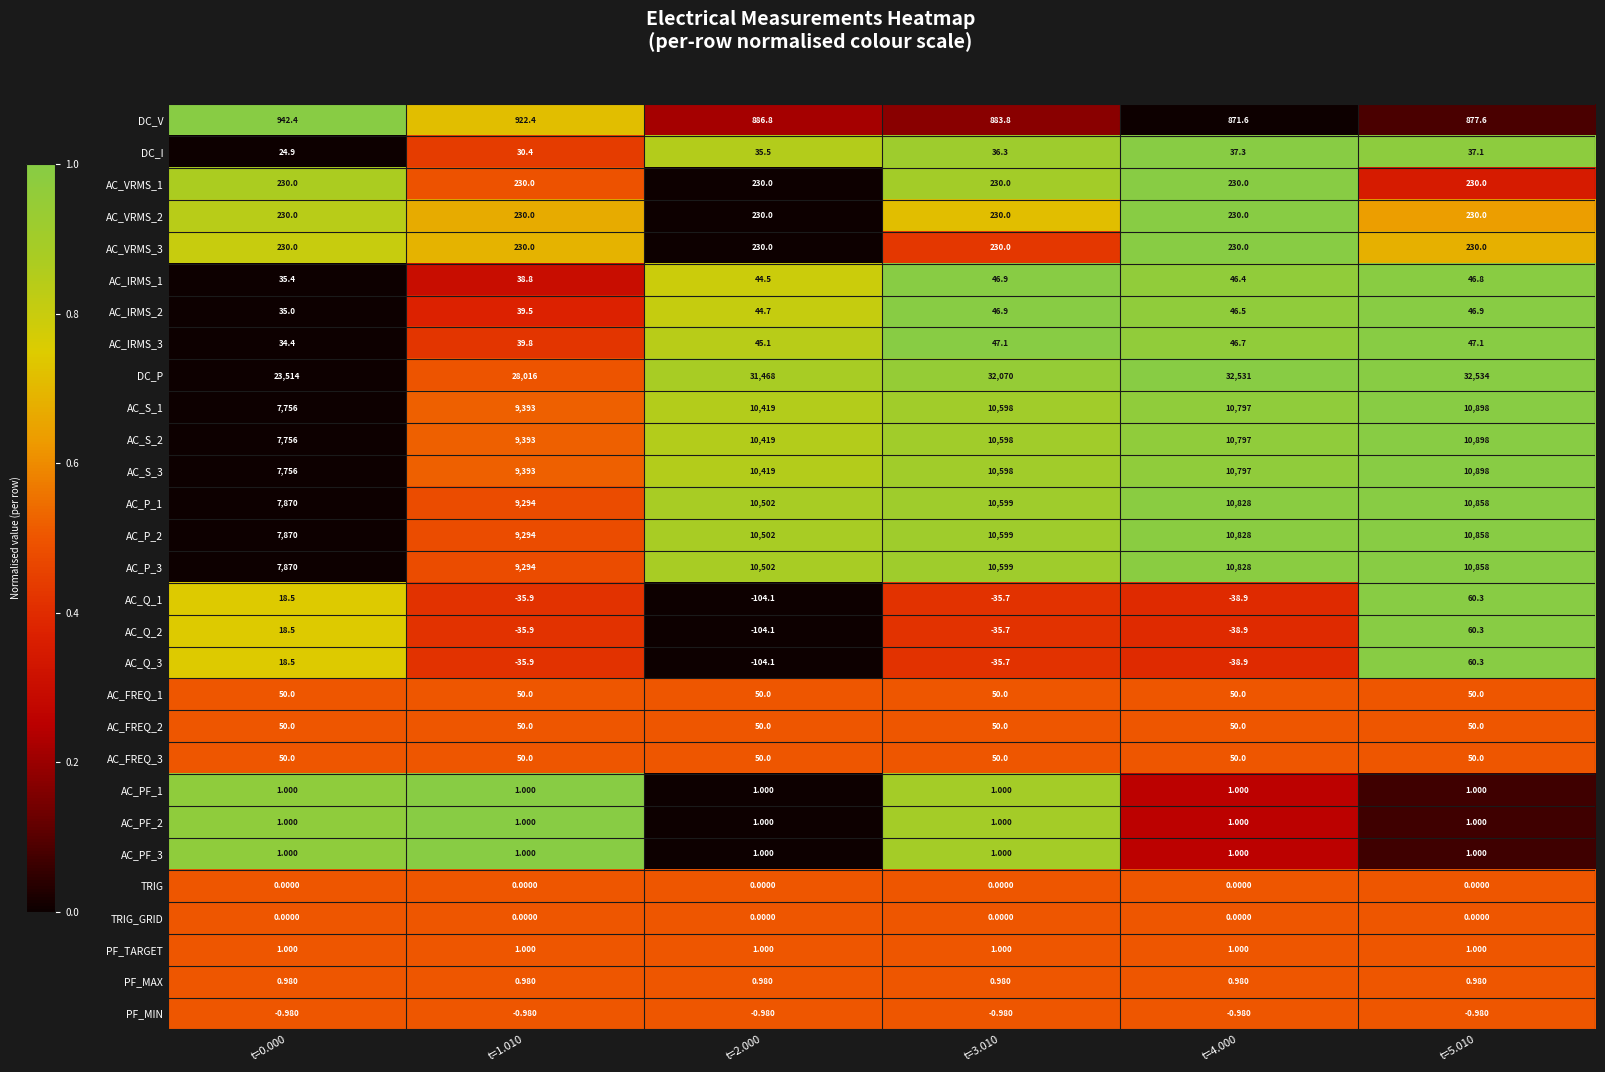

Which series changed the most between t=1.010 and t=2.000?

DC_P